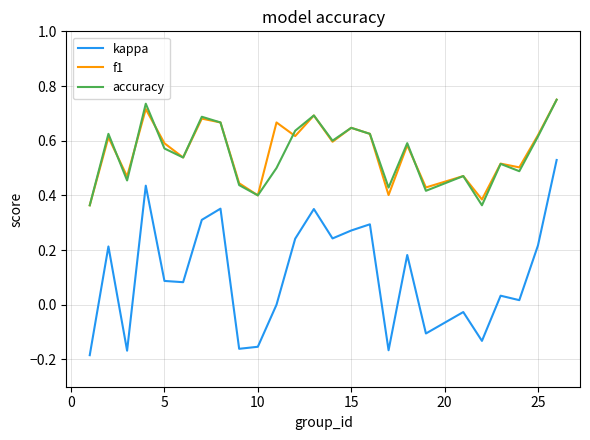

How many distinct data groups are displayed?

3